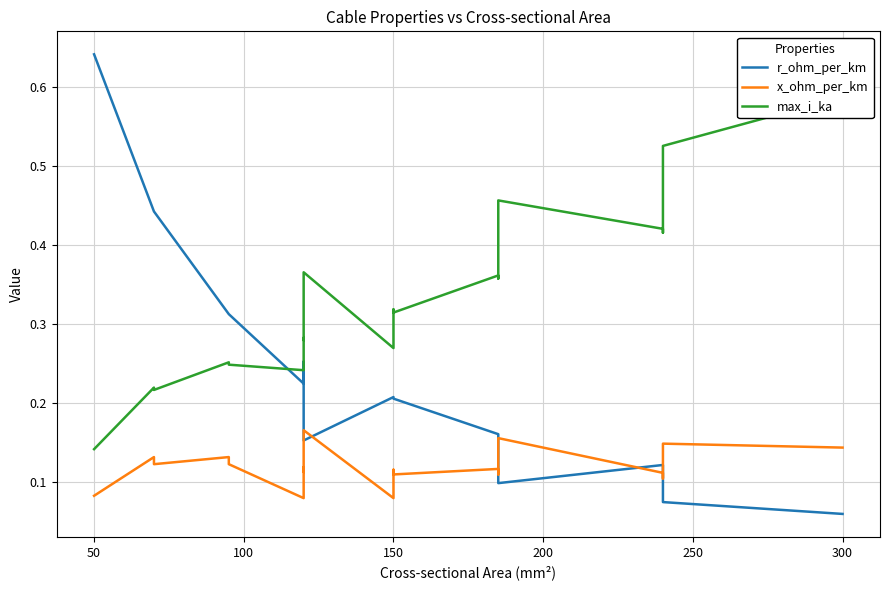

True or false: max_i_ka and x_ohm_per_km cross at least once.

False